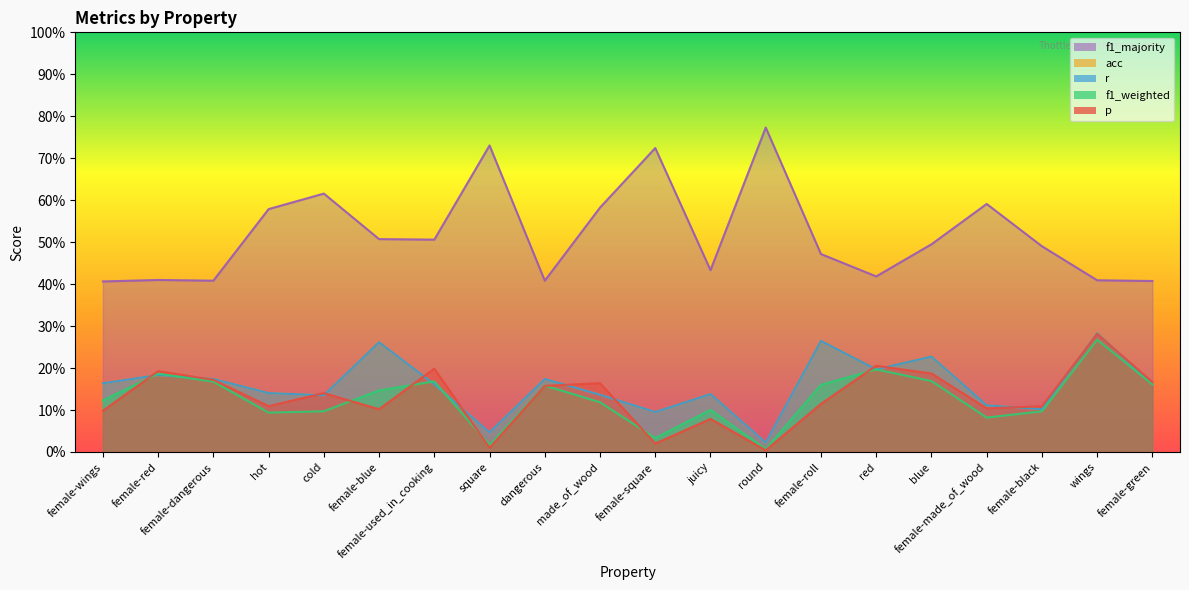

What is the label of the 3rd point from the left?

female-dangerous